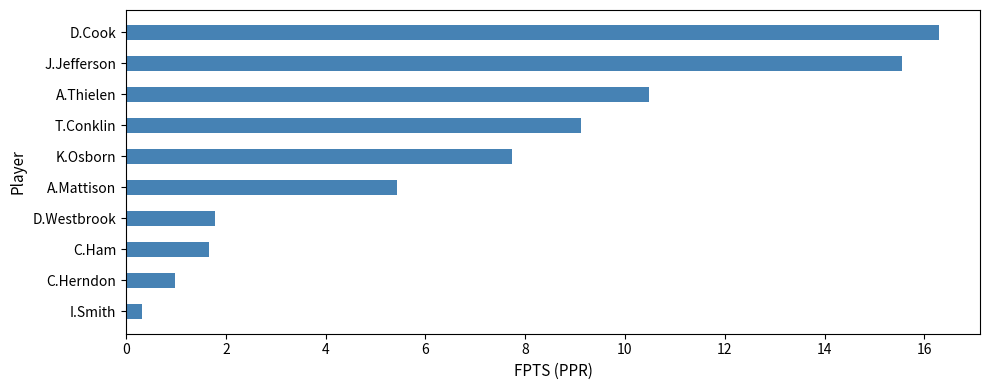

What is the minimum value shown in the chart?

0.3